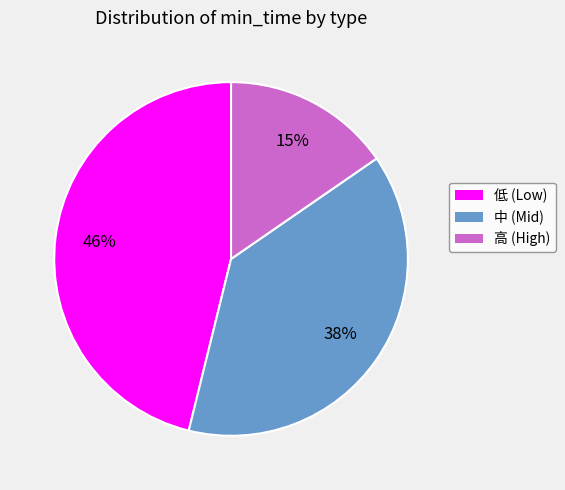

To the nearest percent, what is the average slice percentage?

33%